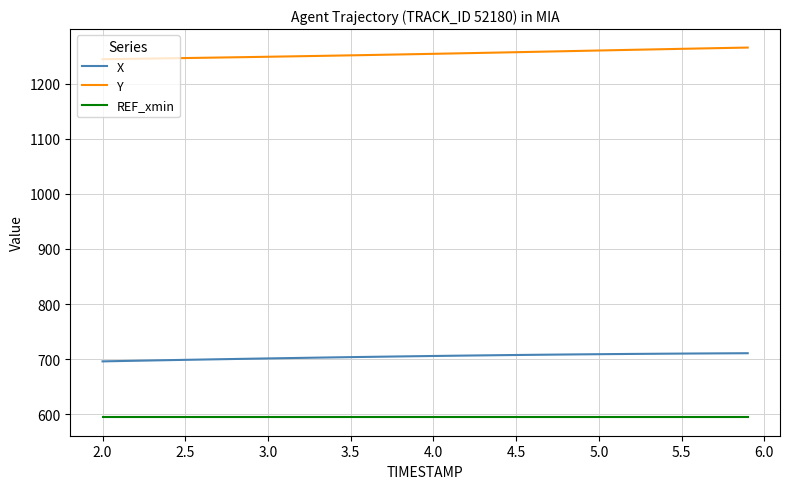

Which series has the largest total across all categories?

Y